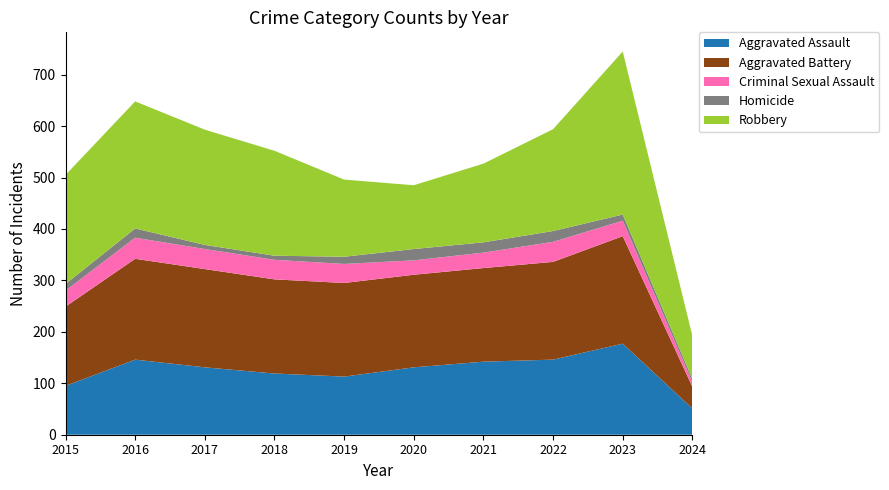

Reading left to right, what are all the values shown in this chart?

Aggravated Assault: 95	146	131	119	113	131	142	146	177	51
Aggravated Battery: 154	196	191	183	182	180	182	190	209	42
Criminal Sexual Assault: 31	41	39	38	37	28	30	39	30	9
Homicide: 13	18	8	8	14	22	20	21	12	6
Robbery: 212	247	224	204	150	124	153	198	317	84